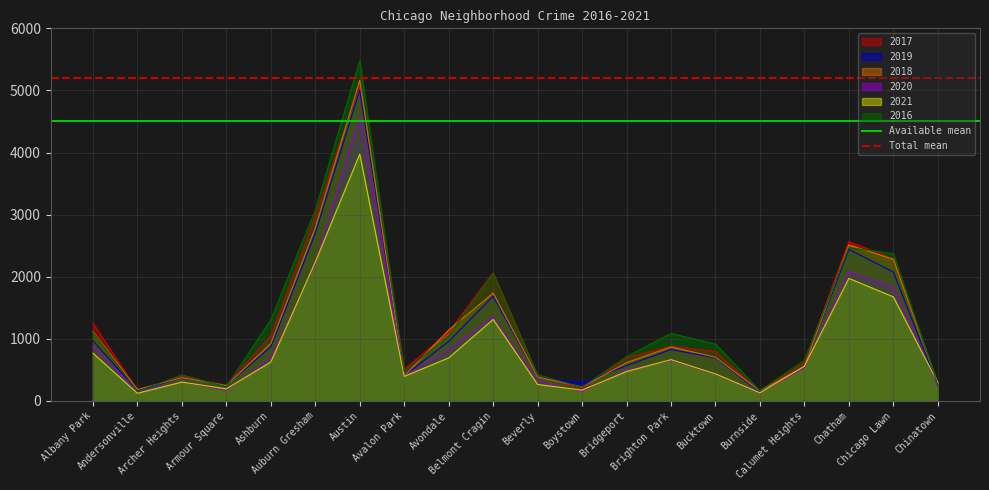

What is the sum of the Total mean values at Albany Park and Andersonville?

10400